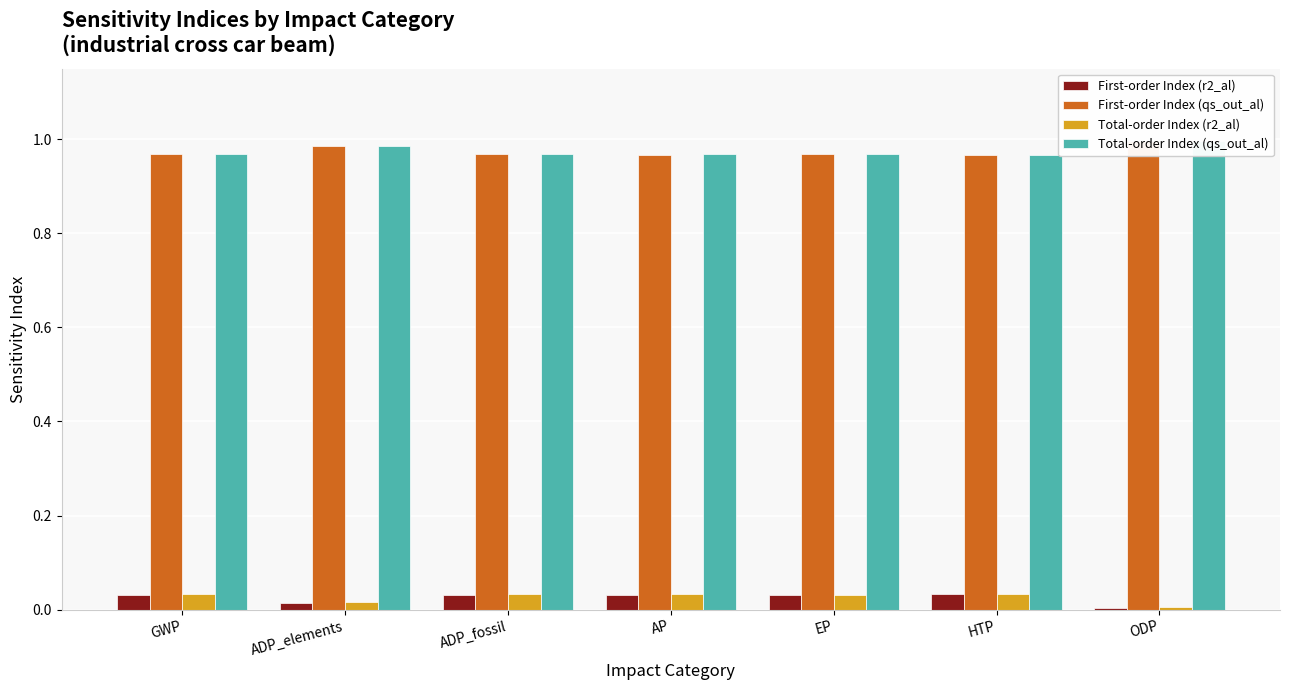

What is the label of the 6th bar from the left?

HTP